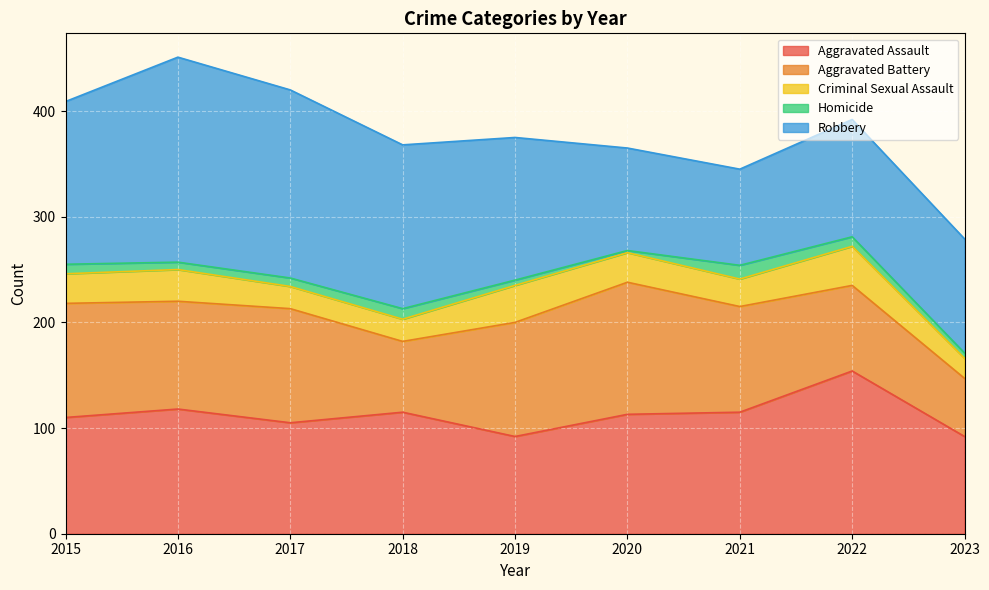

Between 2021 and 2023, which series saw the biggest shift?

Aggravated Battery